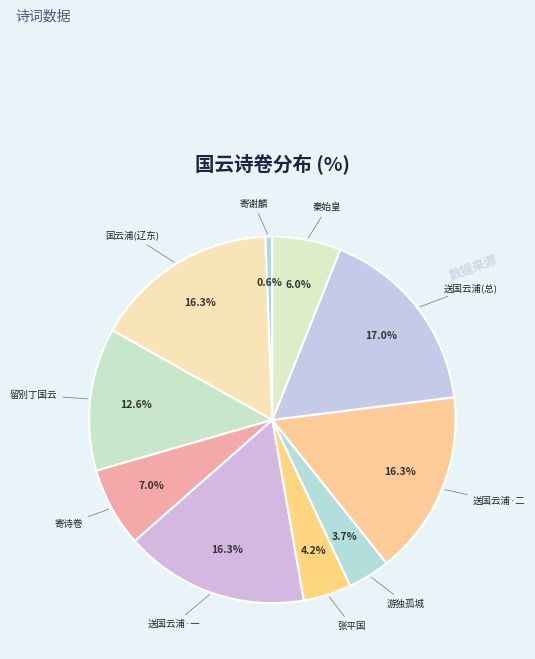

What is the largest slice in the pie chart?

送国云浦(总)